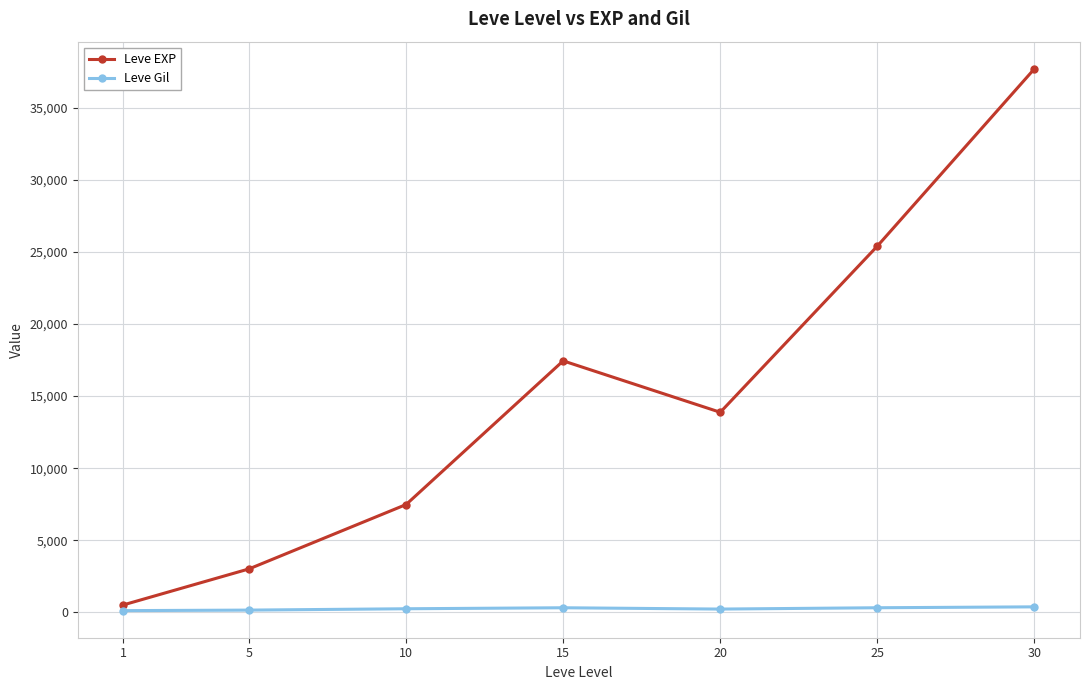

How many series are shown in this chart?

2